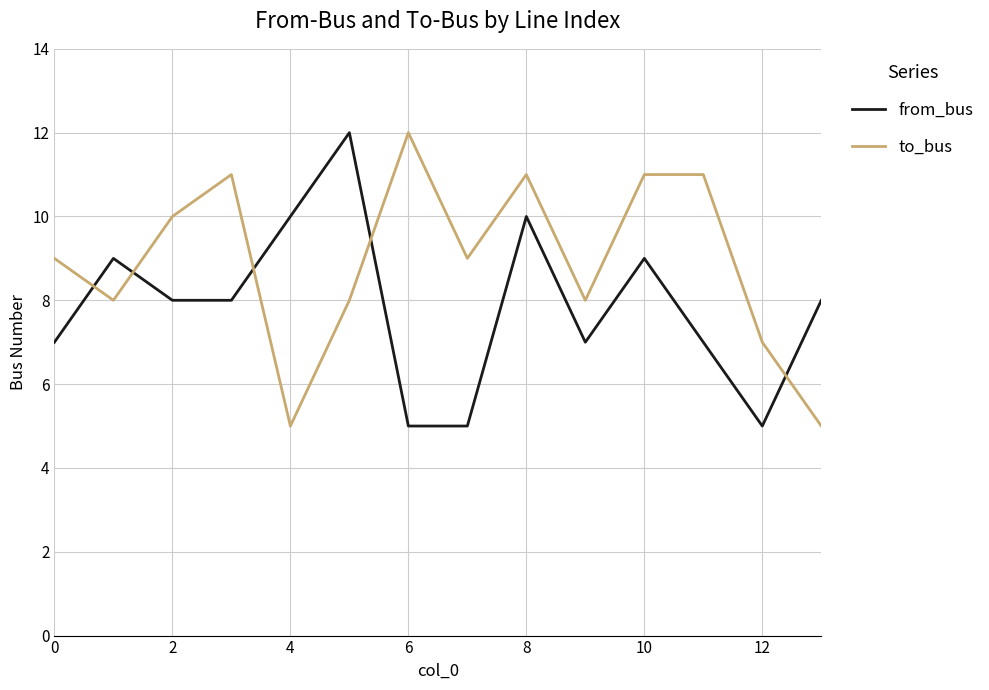

What is the minimum value for from_bus?

5